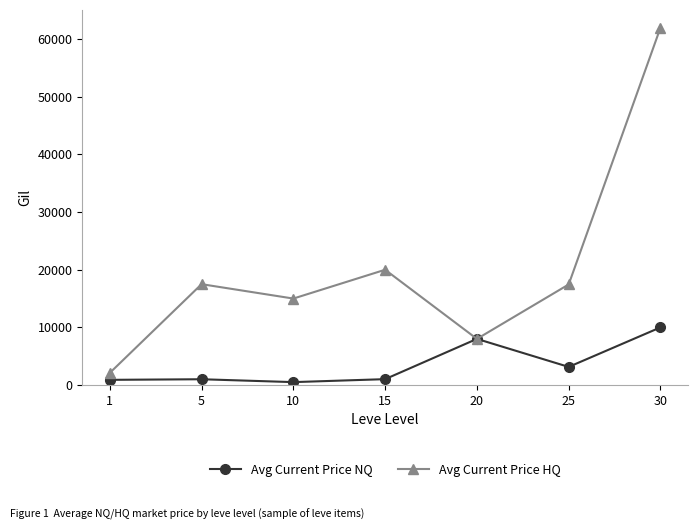

Which series has the widest spread of values?

Avg Current Price HQ